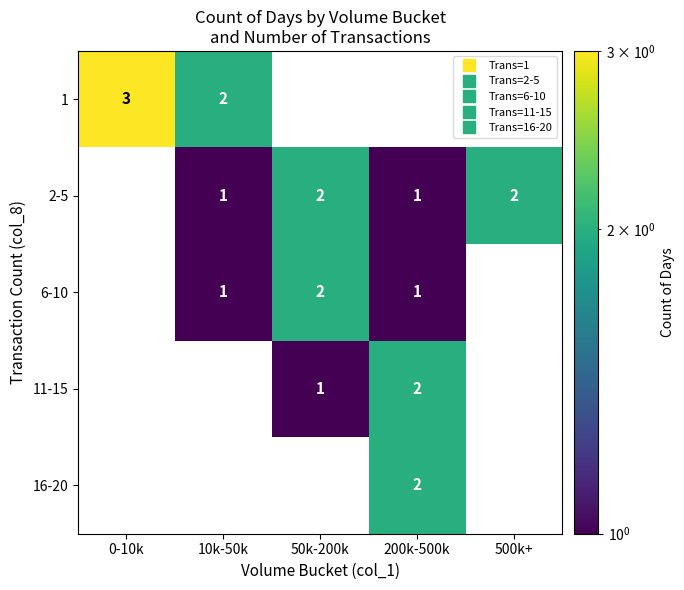

How many values in the 6-10 series exceed 1?

1